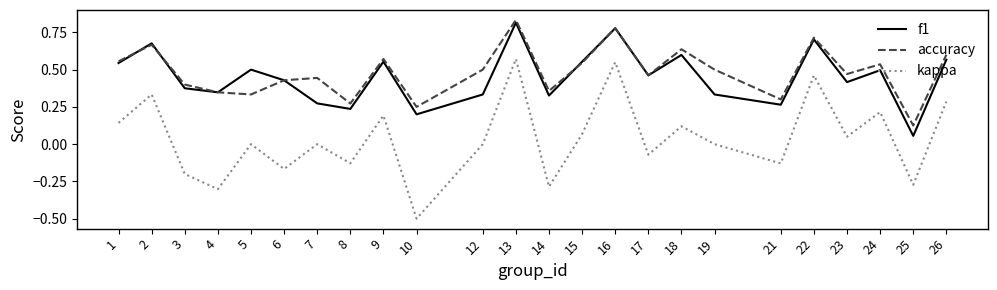

At 19, list the series in order from largest to smallest.

accuracy, f1, kappa